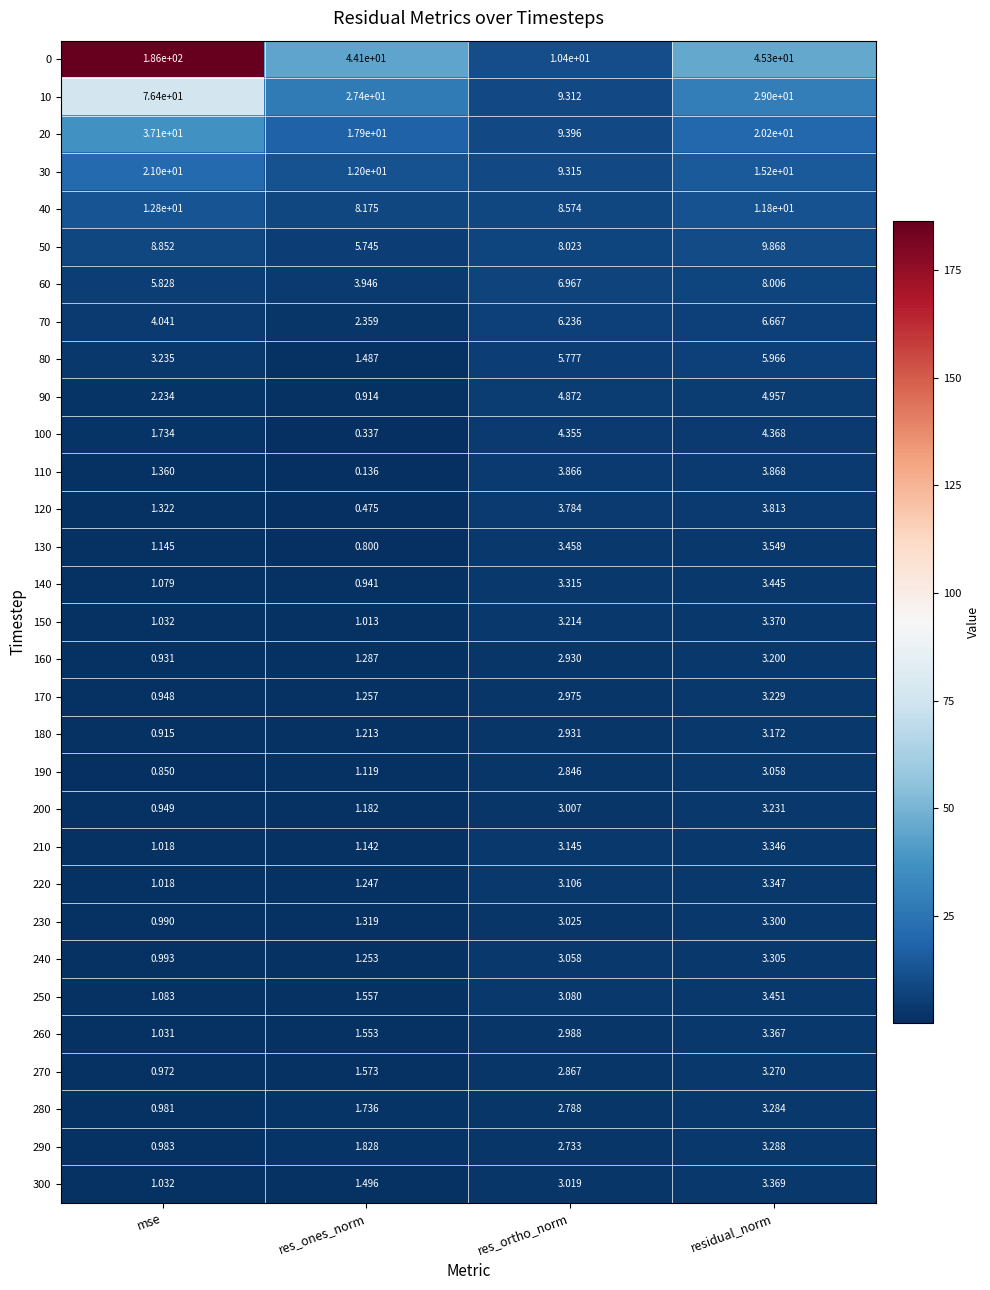

Which series has the largest total across all categories?

0